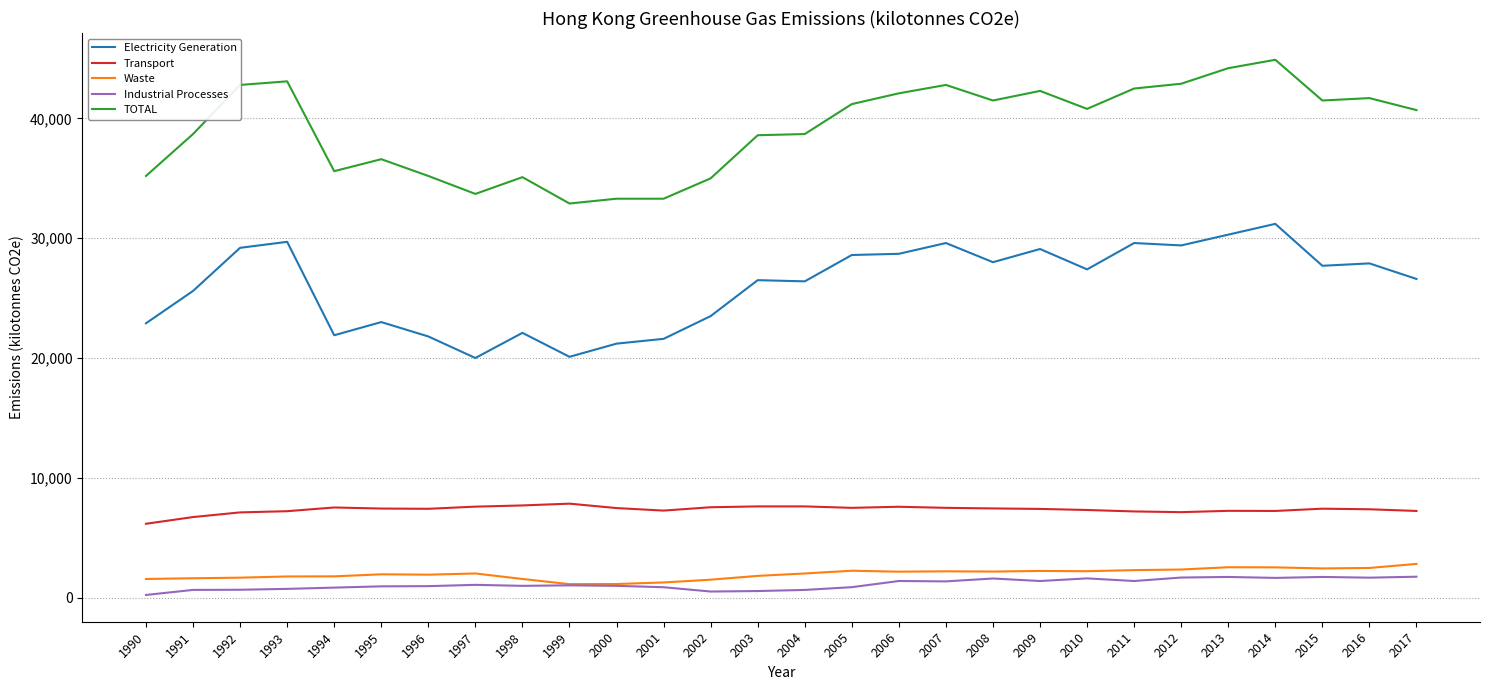

What is the difference between the highest and lowest values at 1997?

32640